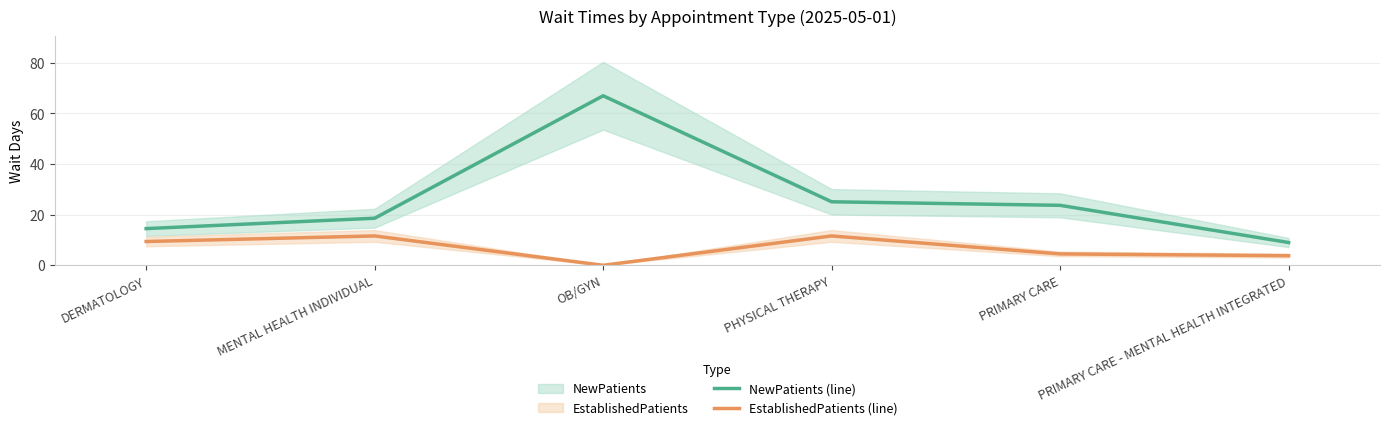

How many categories are shown in the chart?

6